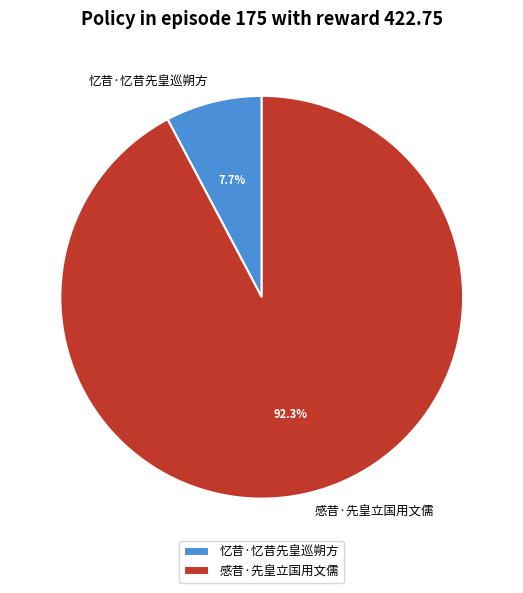

To the nearest percent, what is the difference between the 感昔·先皇立国用文儒 and 忆昔·忆昔先皇巡朔方 slice percentages?

85%